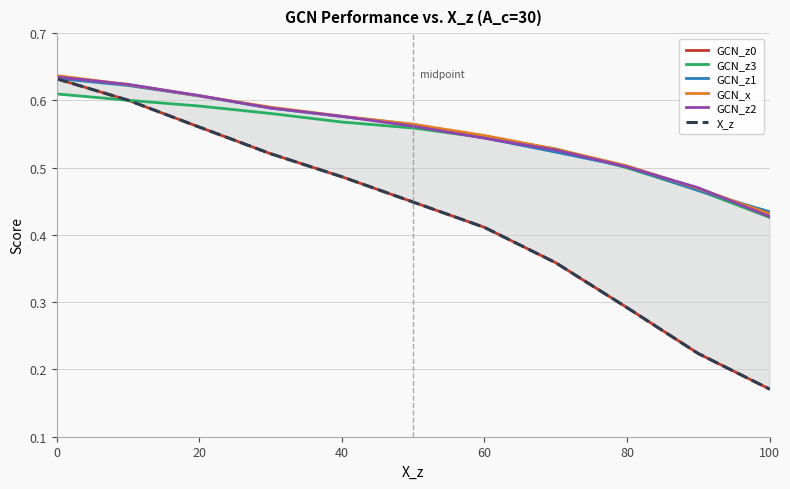

At which label is GCN_z2 closest to 0?

100